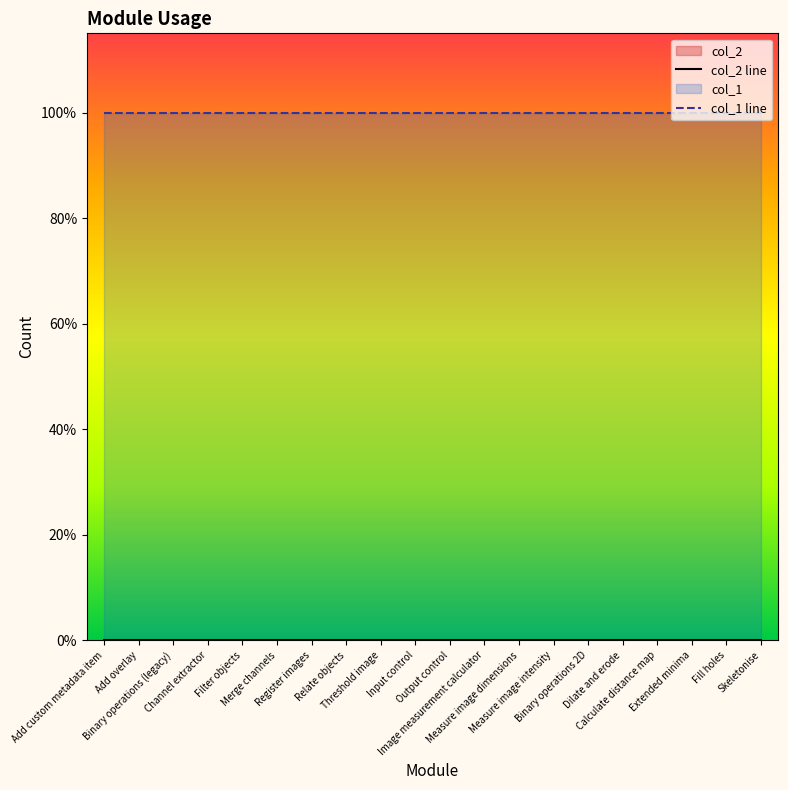

Reading left to right, extract all data points from this chart.

col_2 line: Add custom metadata item=0	Add overlay=0	Binary operations (legacy)=0	Channel extractor=0	Filter objects=0	Merge channels=0	Register images=0	Relate objects=0	Threshold image=0	Input control=0	Output control=0	Image measurement calculator=0	Measure image dimensions=0	Measure image intensity=0	Binary operations 2D=0	Dilate and erode=0	Calculate distance map=0	Extended minima=0	Fill holes=0	Skeletonise=0
col_1 line: Add custom metadata item=1	Add overlay=1	Binary operations (legacy)=1	Channel extractor=1	Filter objects=1	Merge channels=1	Register images=1	Relate objects=1	Threshold image=1	Input control=1	Output control=1	Image measurement calculator=1	Measure image dimensions=1	Measure image intensity=1	Binary operations 2D=1	Dilate and erode=1	Calculate distance map=1	Extended minima=1	Fill holes=1	Skeletonise=1